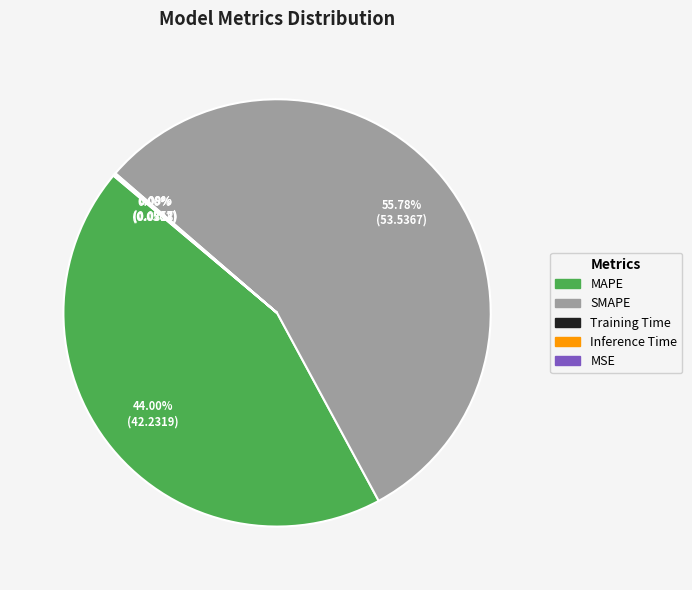

Which has a higher value, MAPE or SMAPE?

SMAPE